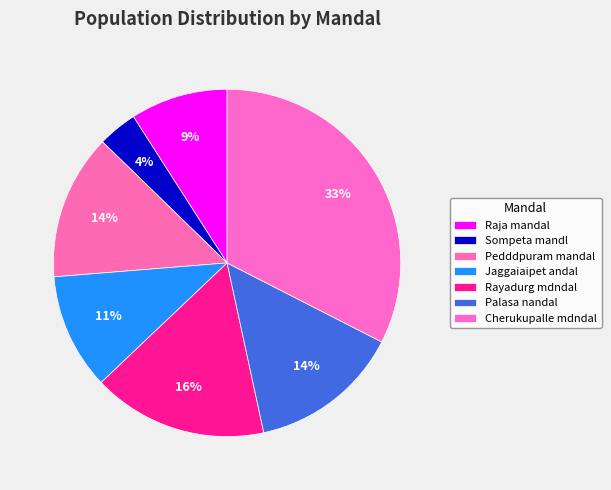

Count the number of slices in the pie.

7